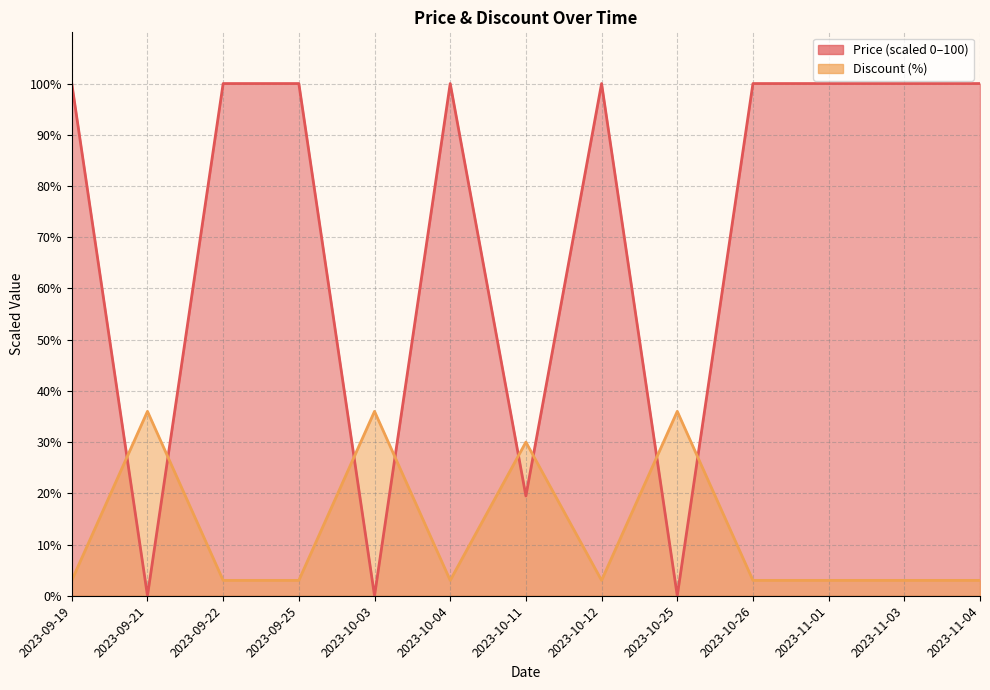

What is the label of the 7th point from the left?

2023-10-11